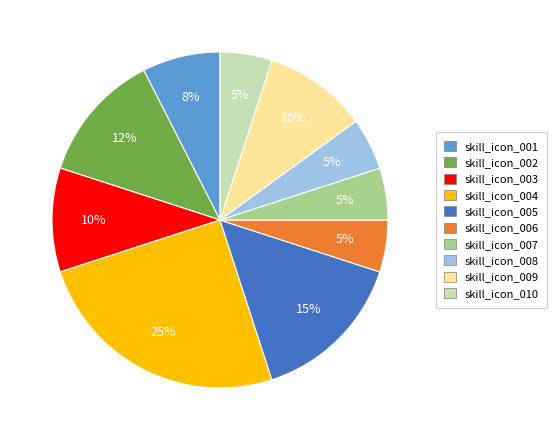

To the nearest percent, what portion does skill_icon_007 represent?

5%